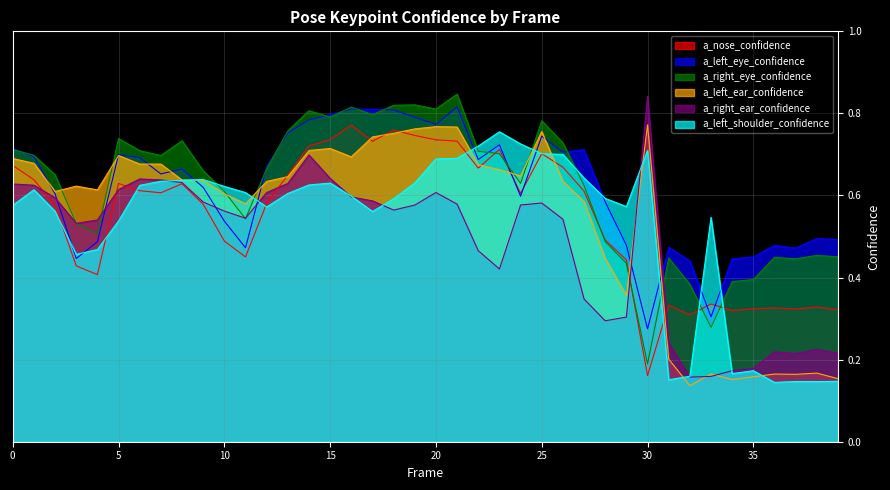

At which category is the sum across all series the highest?

21